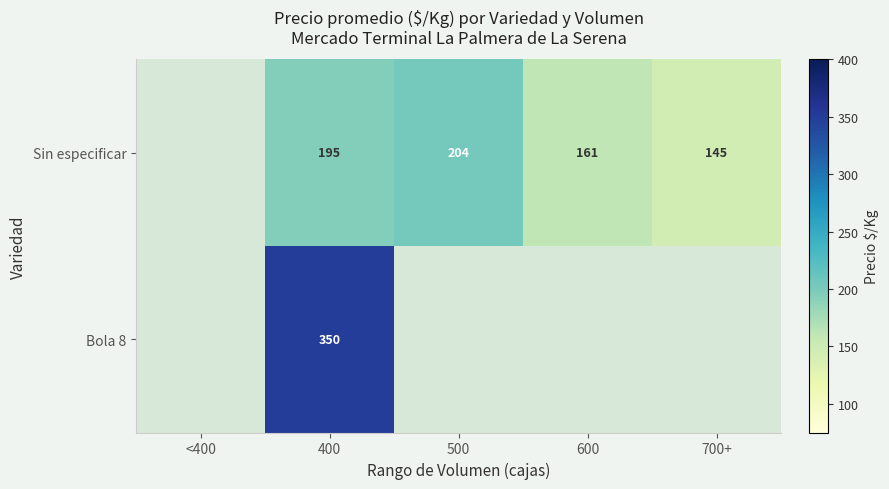

What is the difference between the Sin especificar values at 700+ and 600?

16.0